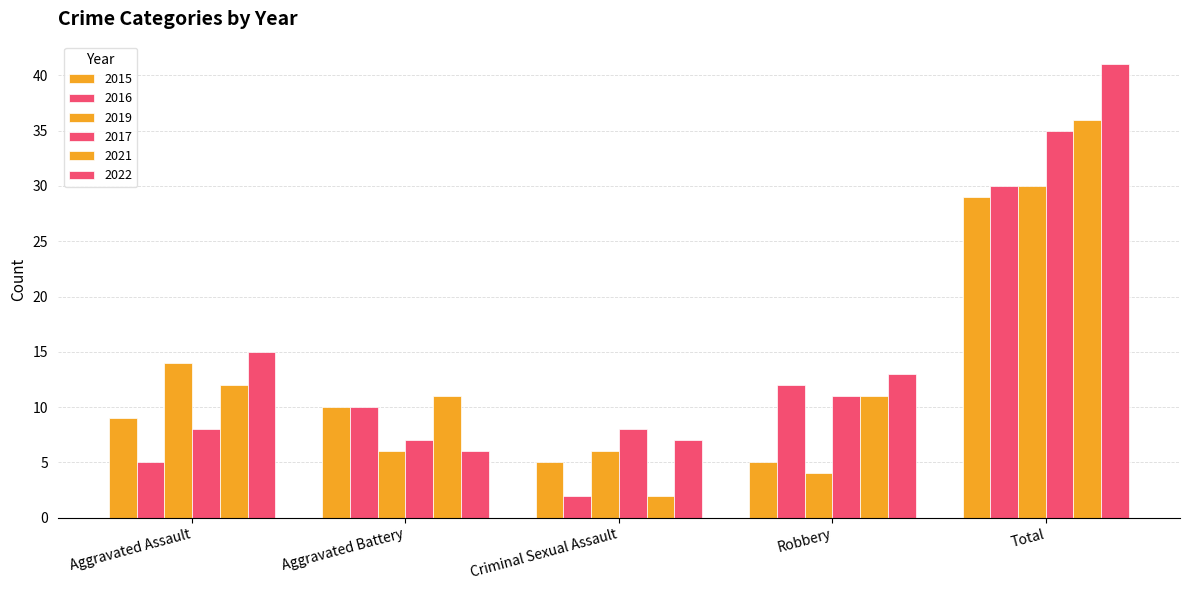

List the series in order of their peak value, highest first.

2022, 2021, 2017, 2016, 2019, 2015